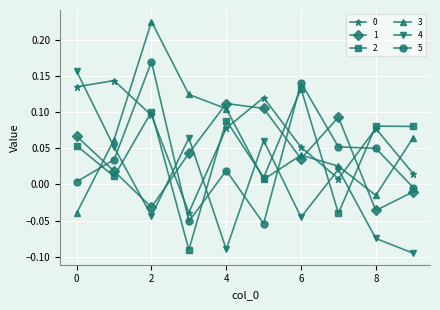

At how many categories does at least one series exceed 0?

10